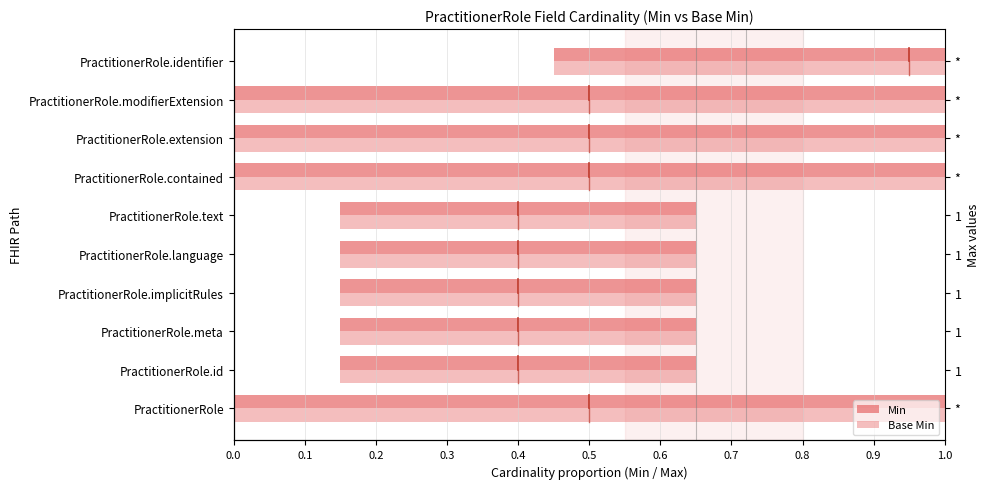

How many groups of bars are there?

10